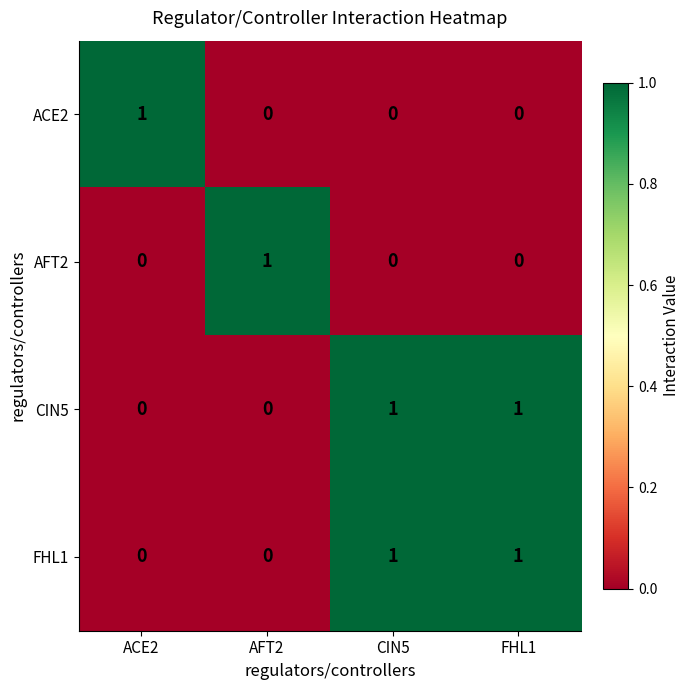

Count the CIN5 values in the range 0 to 1.

4